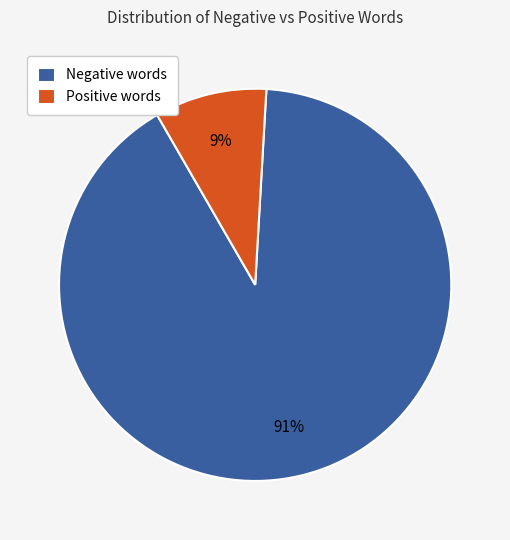

How many slices are in this pie chart?

2